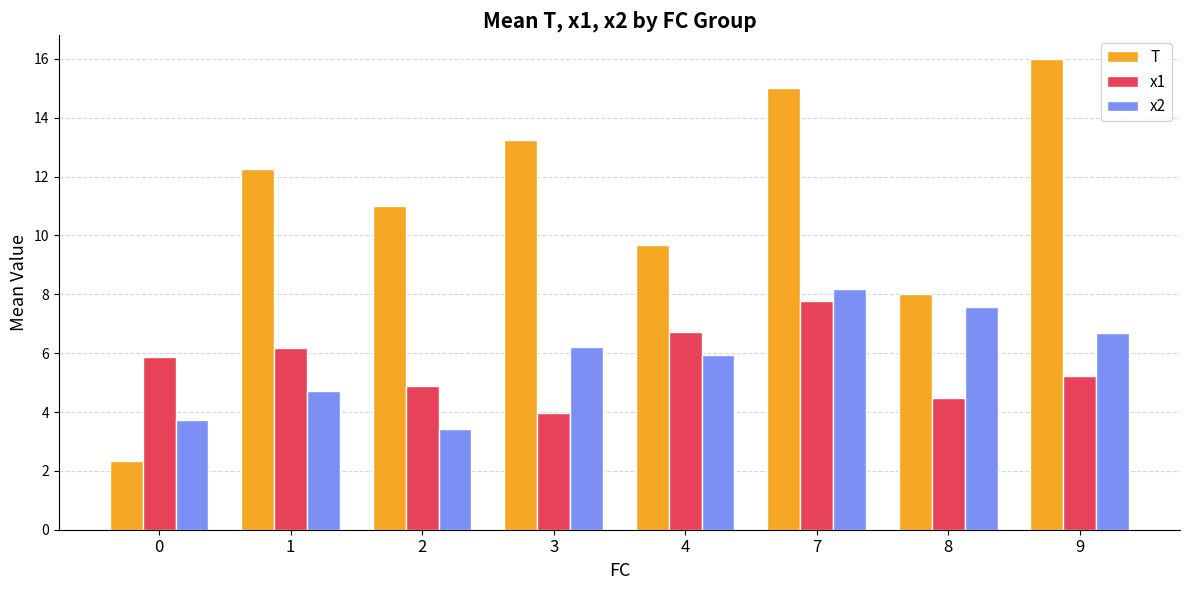

What is the value of the x2 bar at the 4th from the left?

6.2